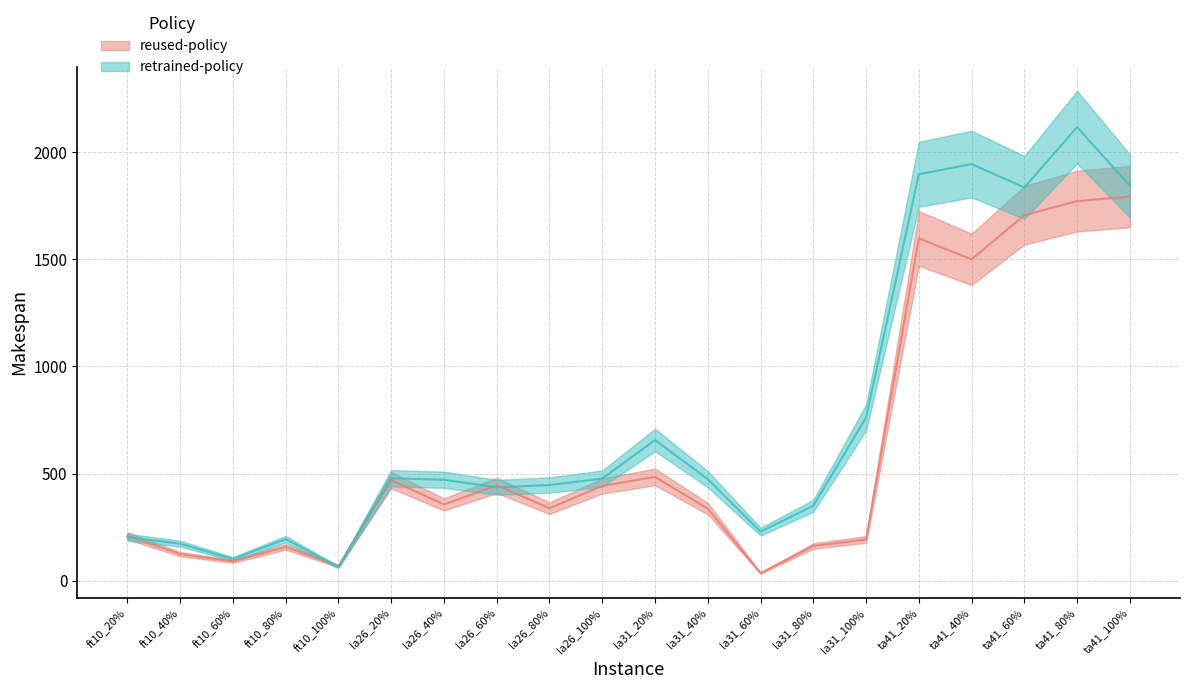

What is the sum of the retrained-policy values at la26_80% and ta41_100%?

2289.4